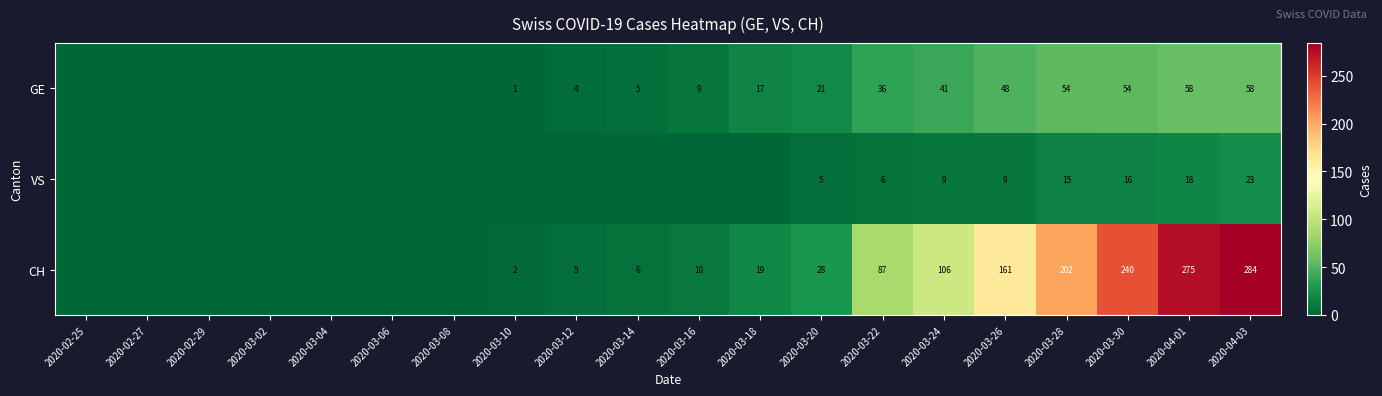

What is the maximum value shown in the chart?

284